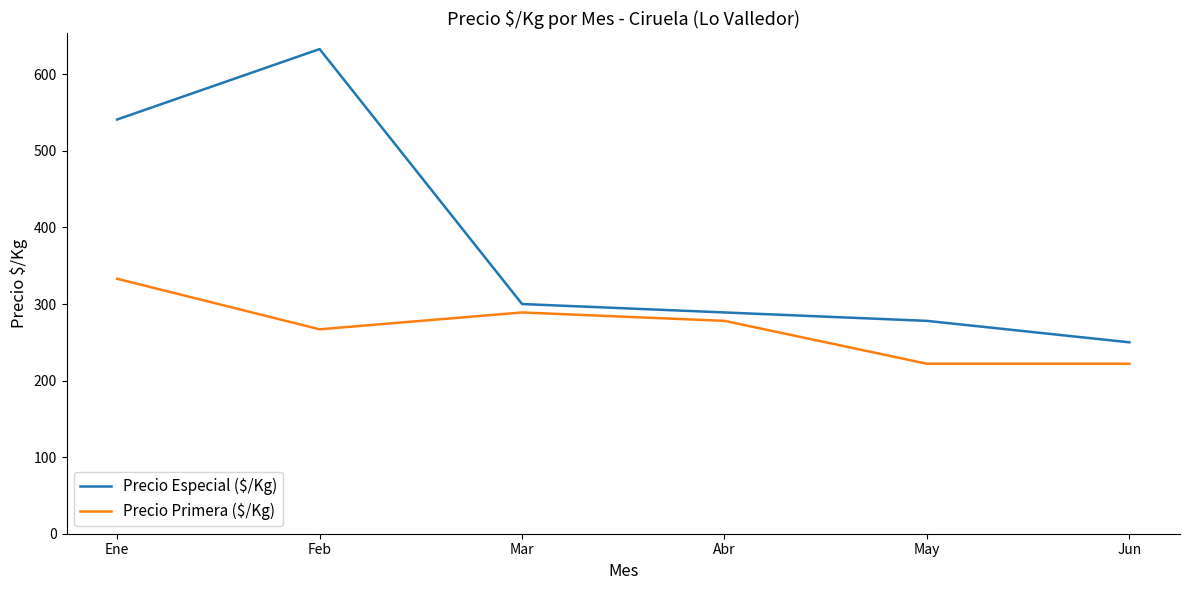

Which series changed the most between Feb and May?

Precio Especial ($/Kg)